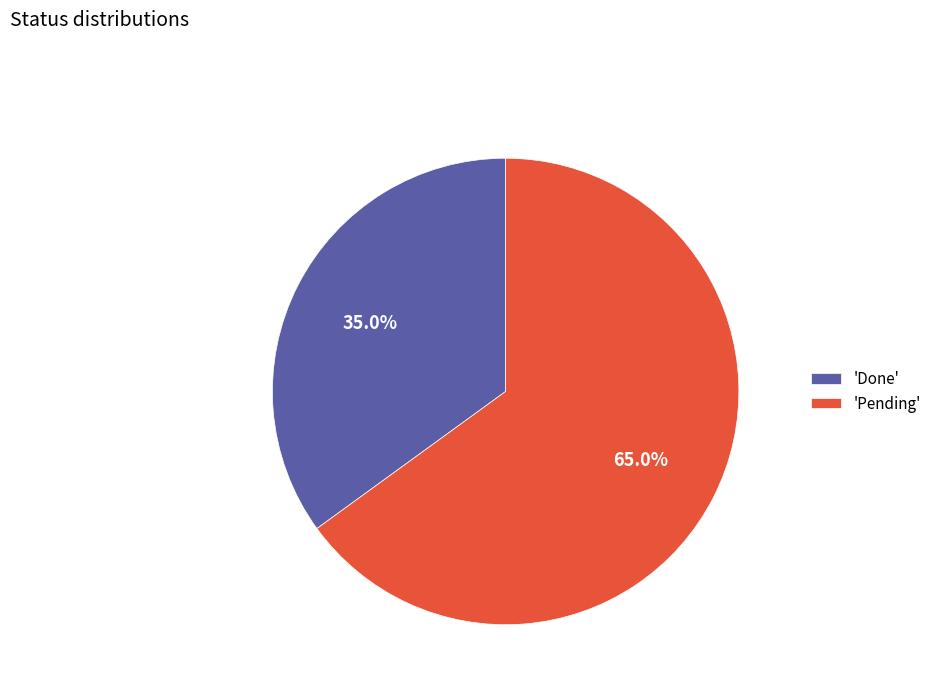

What is the ratio of the value at 'Pending' to the value at 'Done'?

1.9